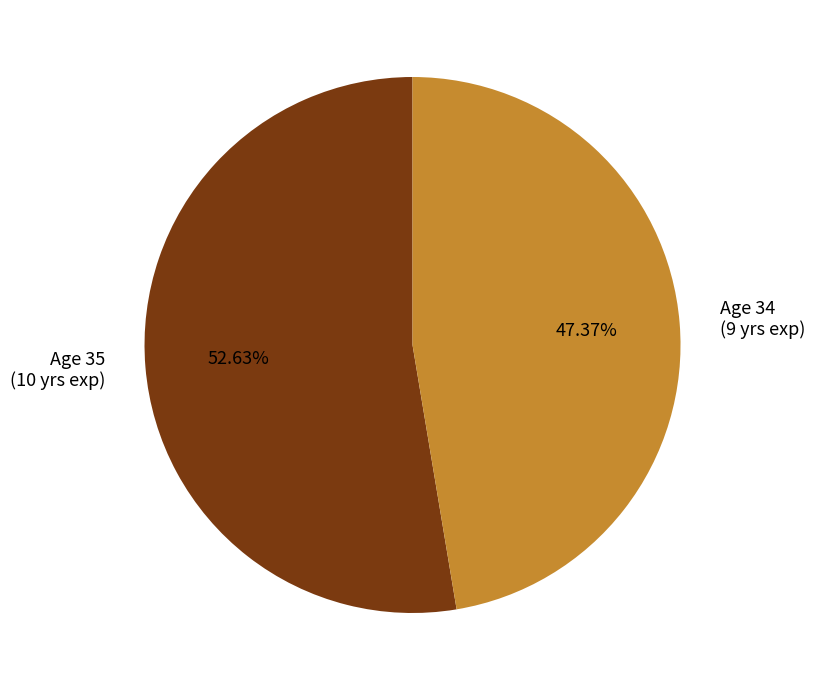

Is the sum of Age 34 (9 yrs exp) and Age 35 (10 yrs exp) greater than half?

Yes